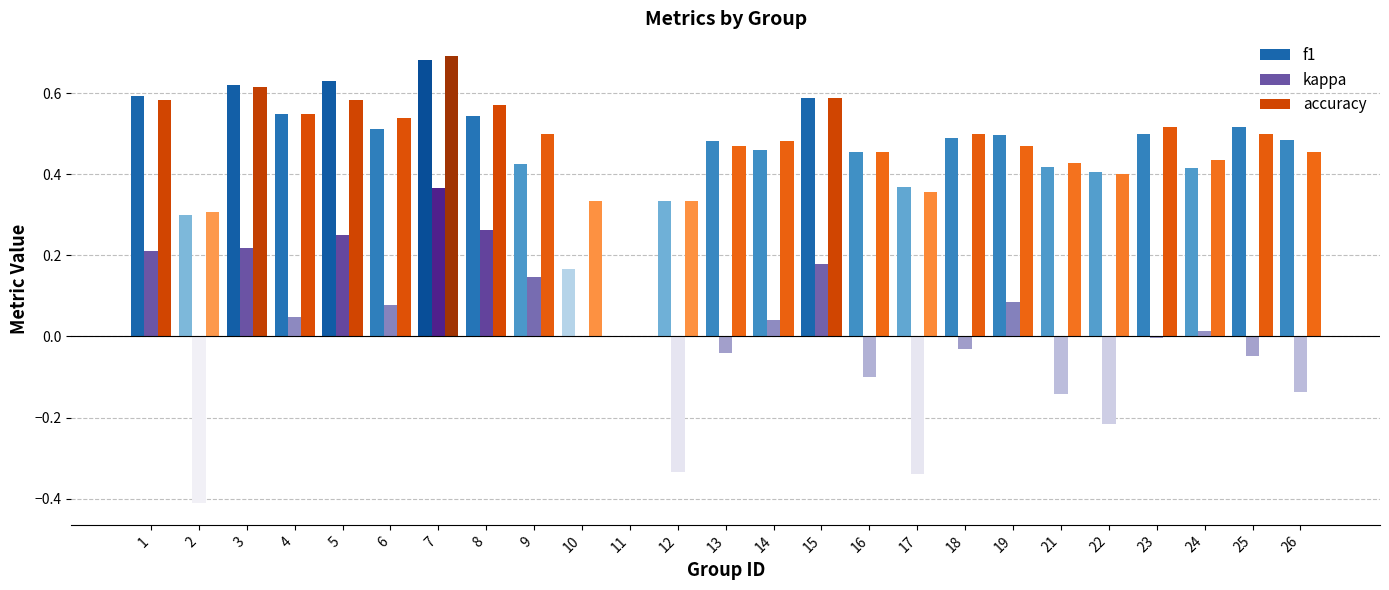

What is the sum of all f1 values?

11.4